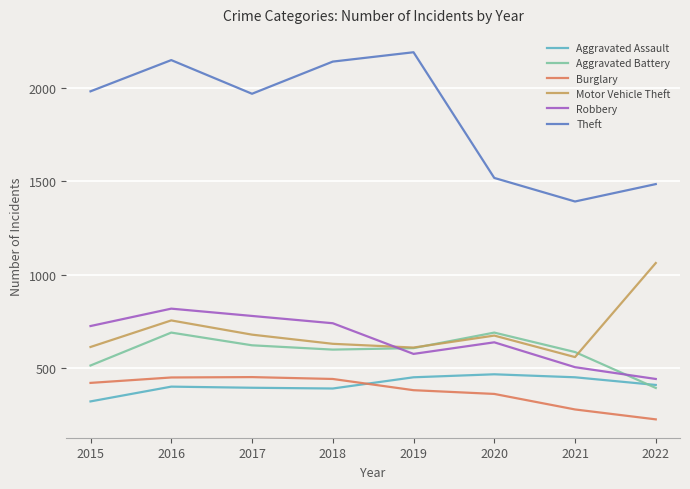

True or false: Theft and Motor Vehicle Theft intersect in this chart.

False